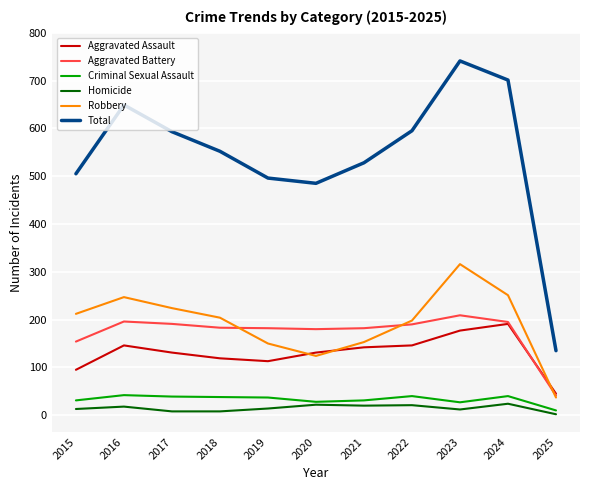

True or false: Criminal Sexual Assault and Robbery cross at least once.

False